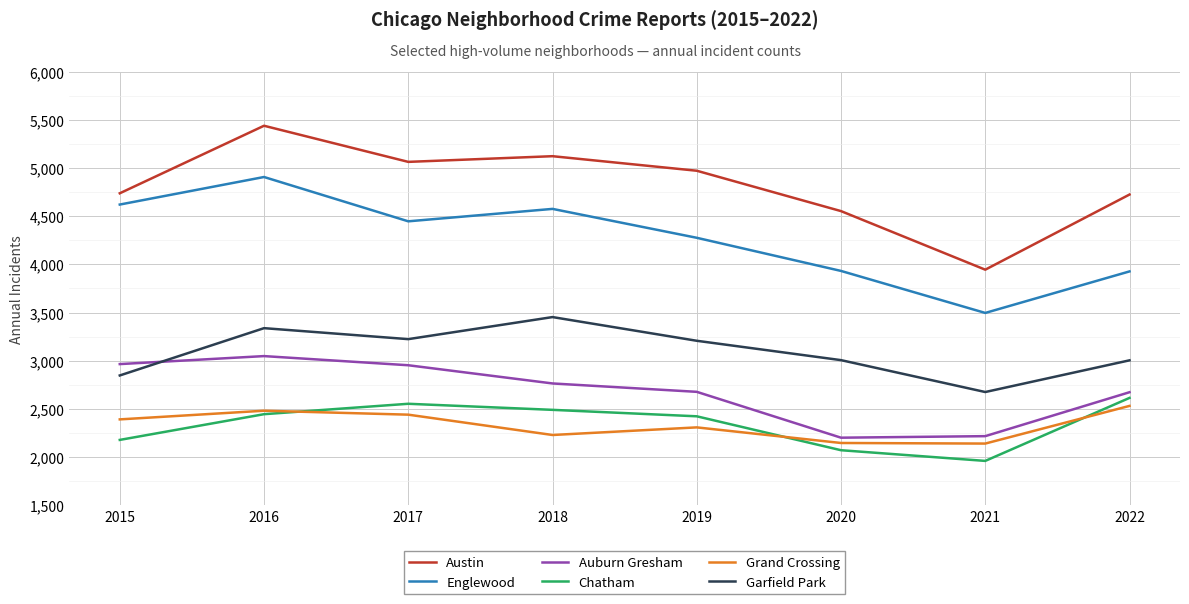

What is the total value across all series at 2021?

16433